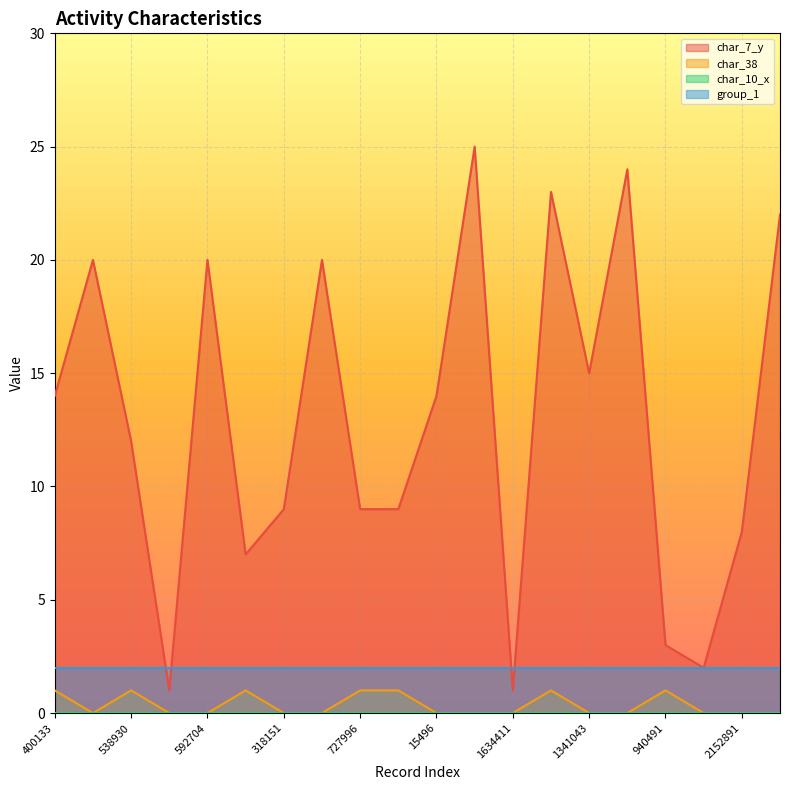

Which series has the widest spread of values?

char_7_y